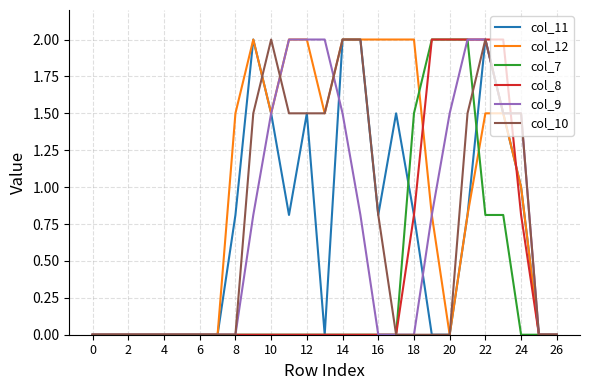

What is the maximum value shown in the chart?

2.0